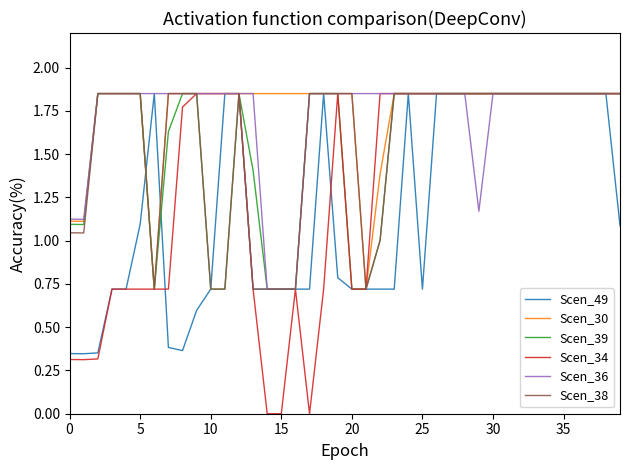

Does the chart have visible grid lines?

No